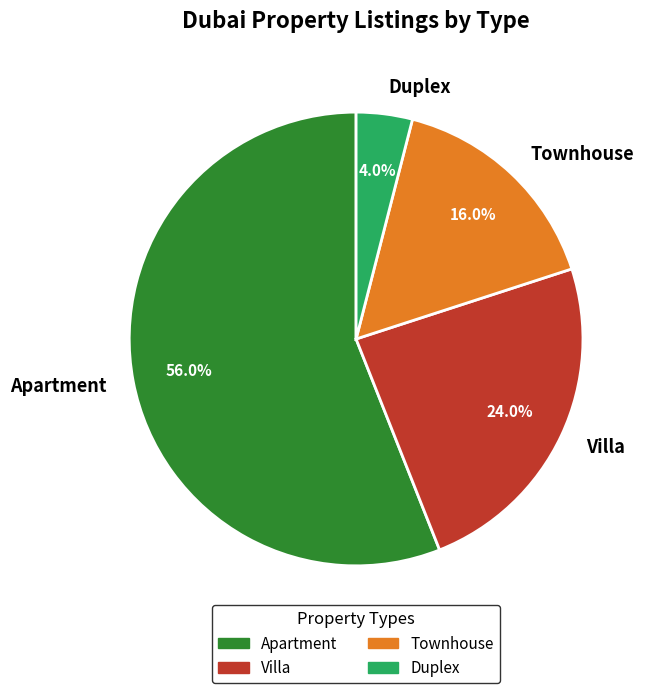

Approximately how many times larger is the value at Villa compared to Apartment?

0.4